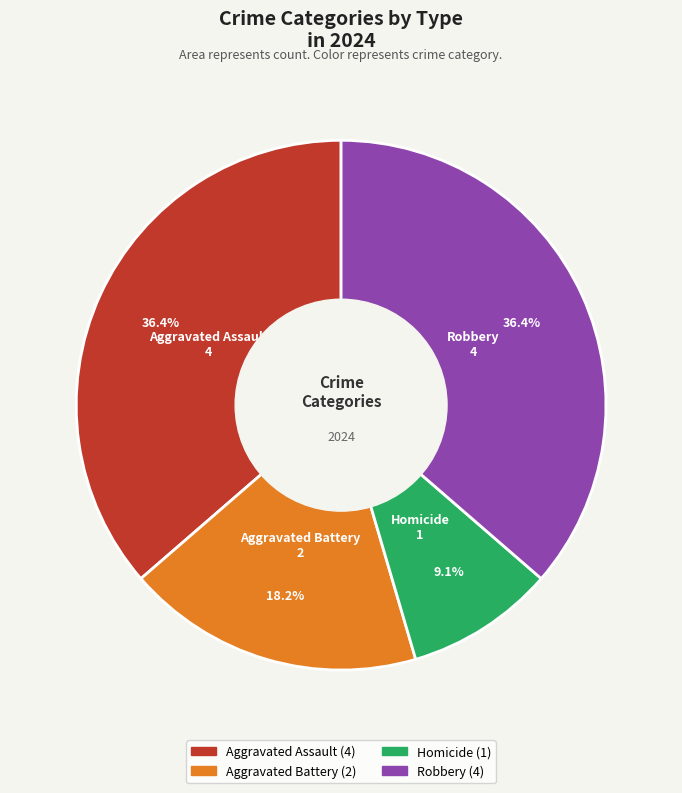

Which slice is the smallest?

Homicide